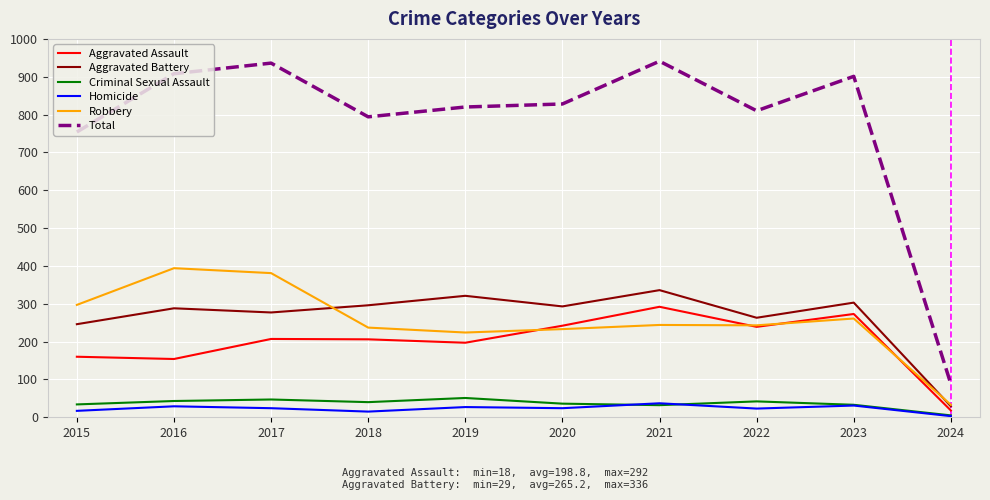

What are all the series names shown in the legend?

Aggravated Assault, Aggravated Battery, Criminal Sexual Assault, Homicide, Robbery, Total